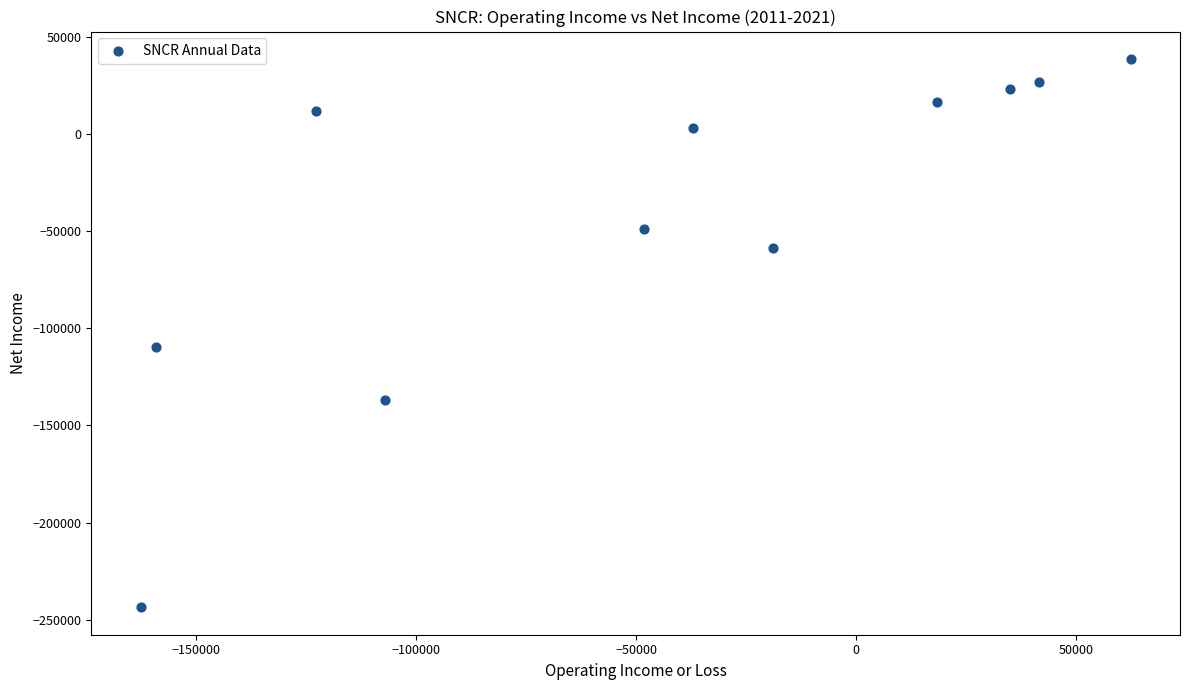

What is the average Y value?

-43273